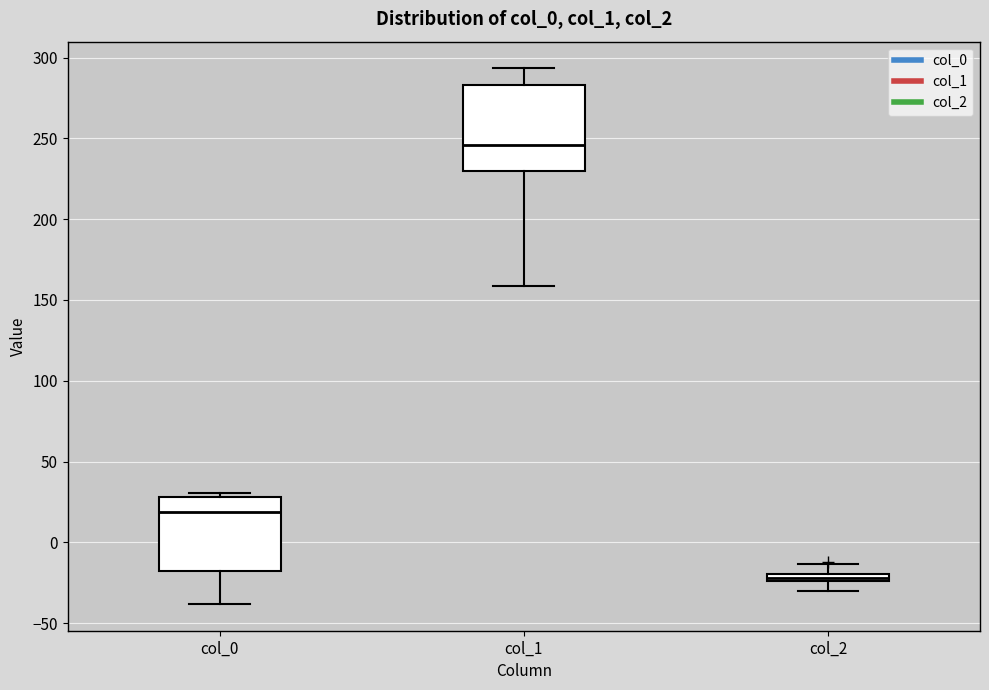

Where is the upper edge of the box for col_0 on the y-axis? The values are not printed on the chart, so give them approximately, as read against the axis.

30